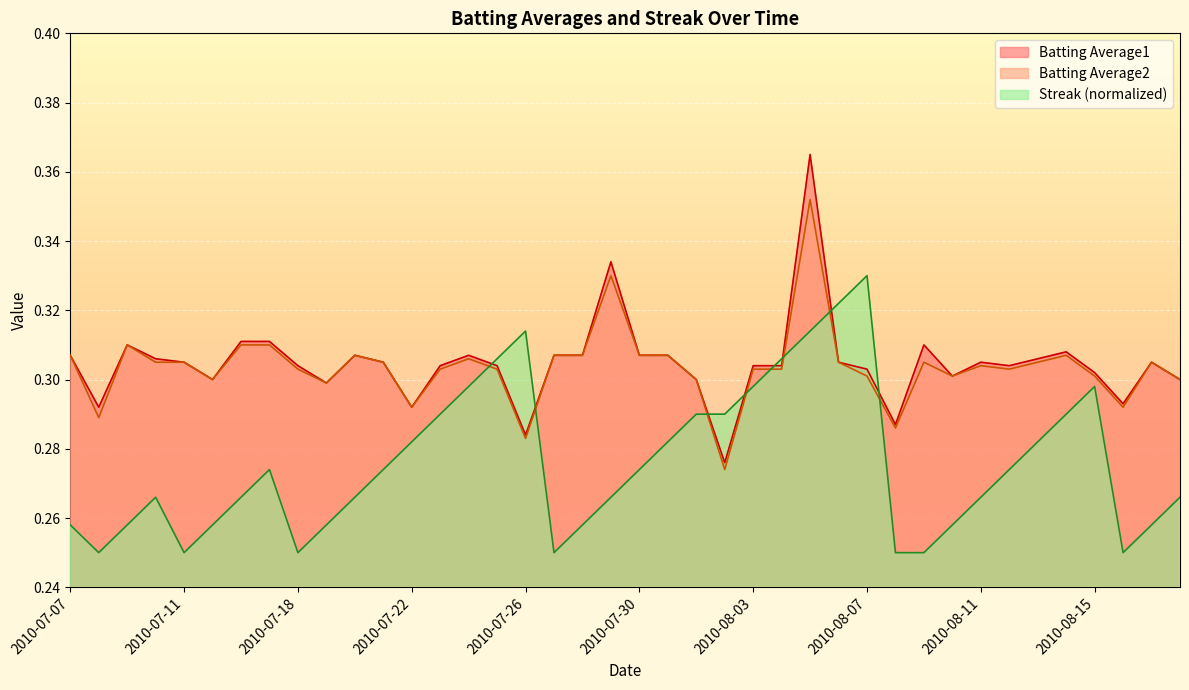

At how many categories does at least one series exceed 0?

40